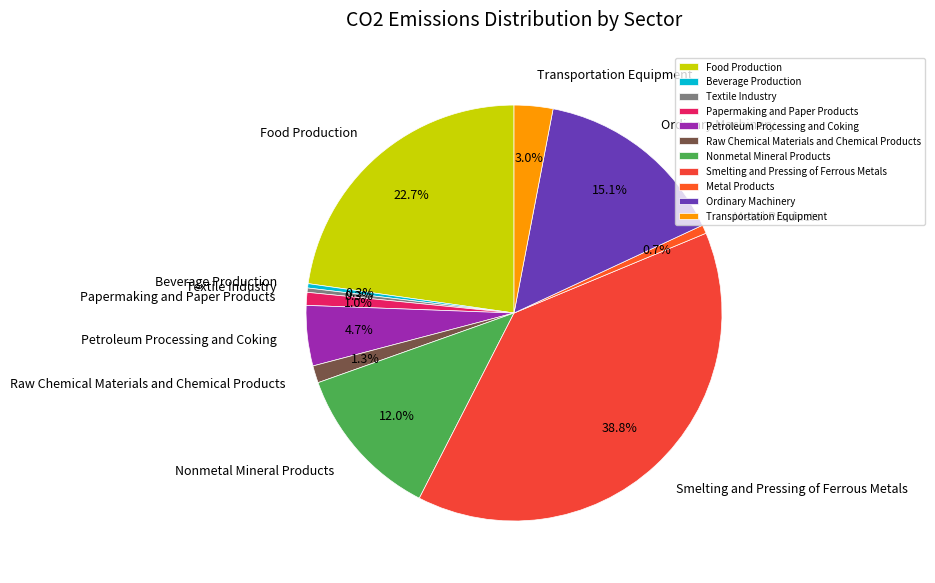

Does any single category account for the majority?

No